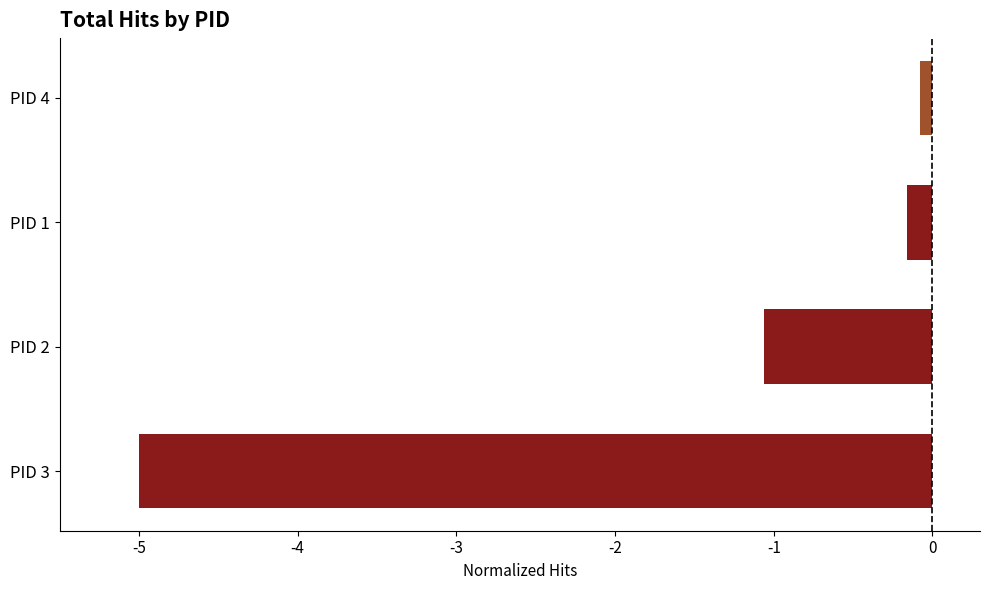

What is the minimum value shown in the chart?

-5.0